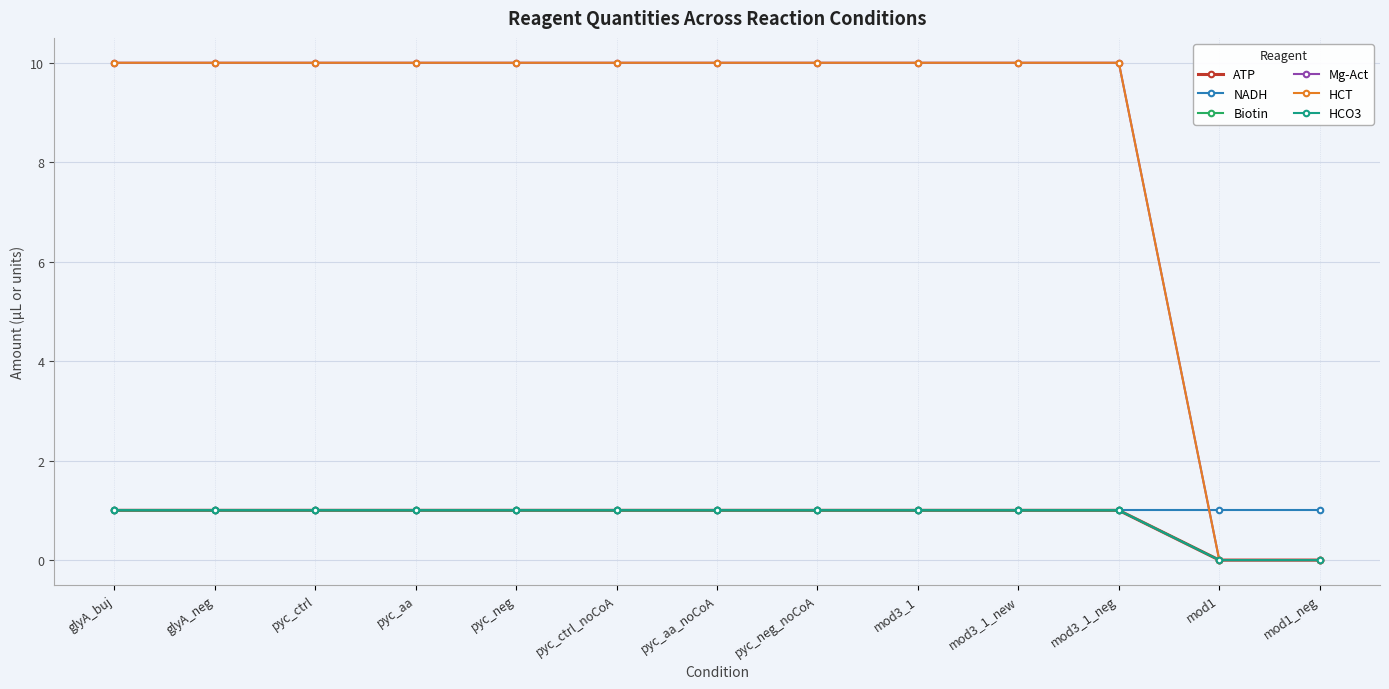

Between pyc_ctrl and pyc_aa, which series saw the biggest shift?

ATP